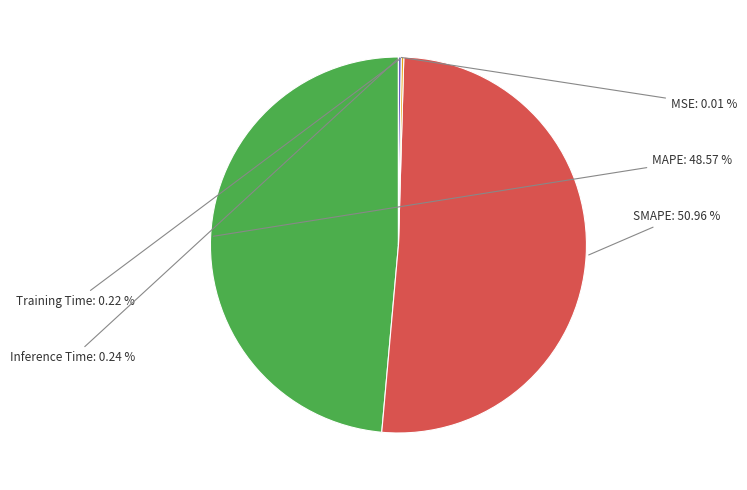

Which category has the biggest portion of the pie?

SMAPE